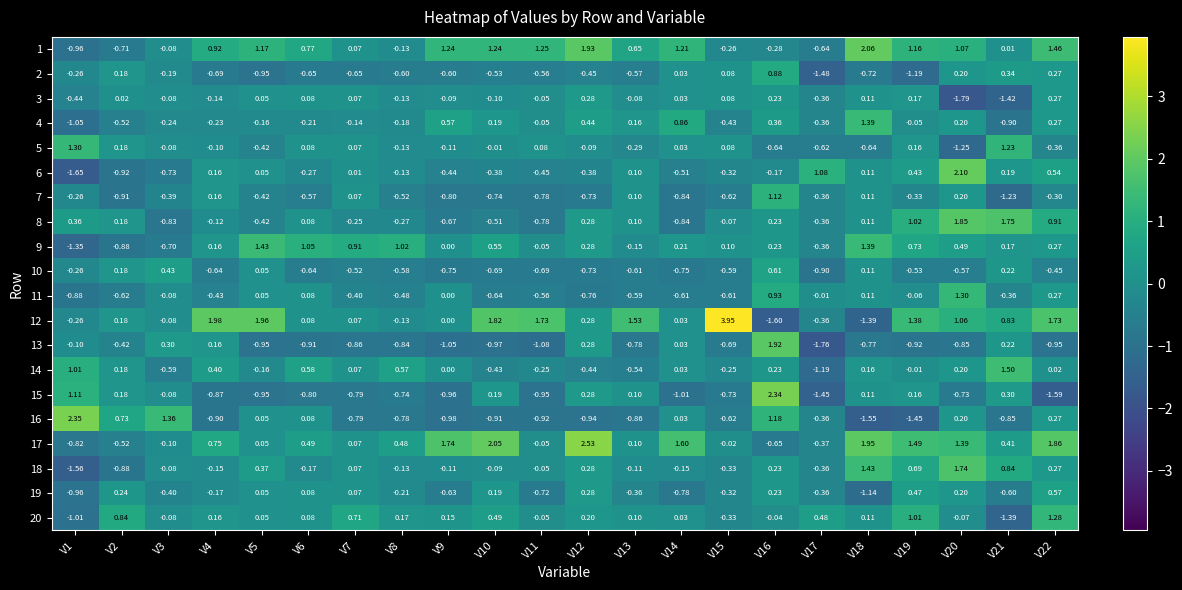

Is the value of 15 at V9 greater than the value of 11 at V22?

No